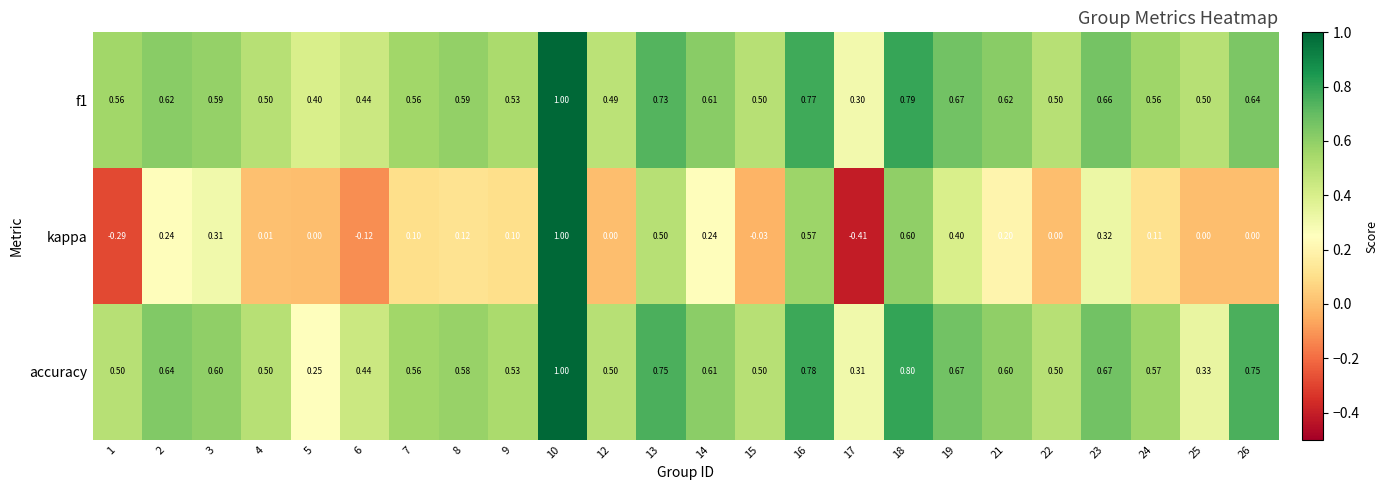

How many categories are shown in the chart?

24